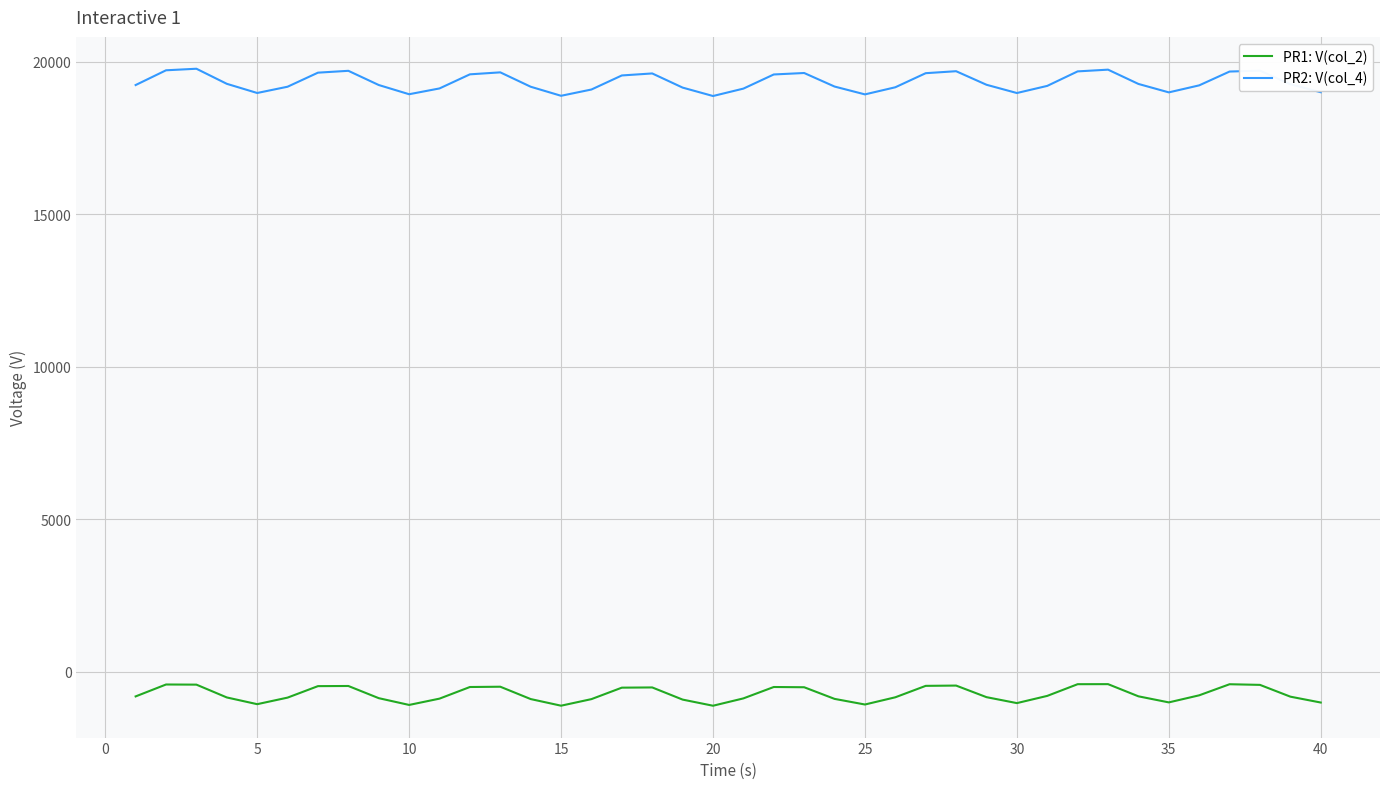

Which series has the largest range (max minus min)?

PR2: V(col_4)